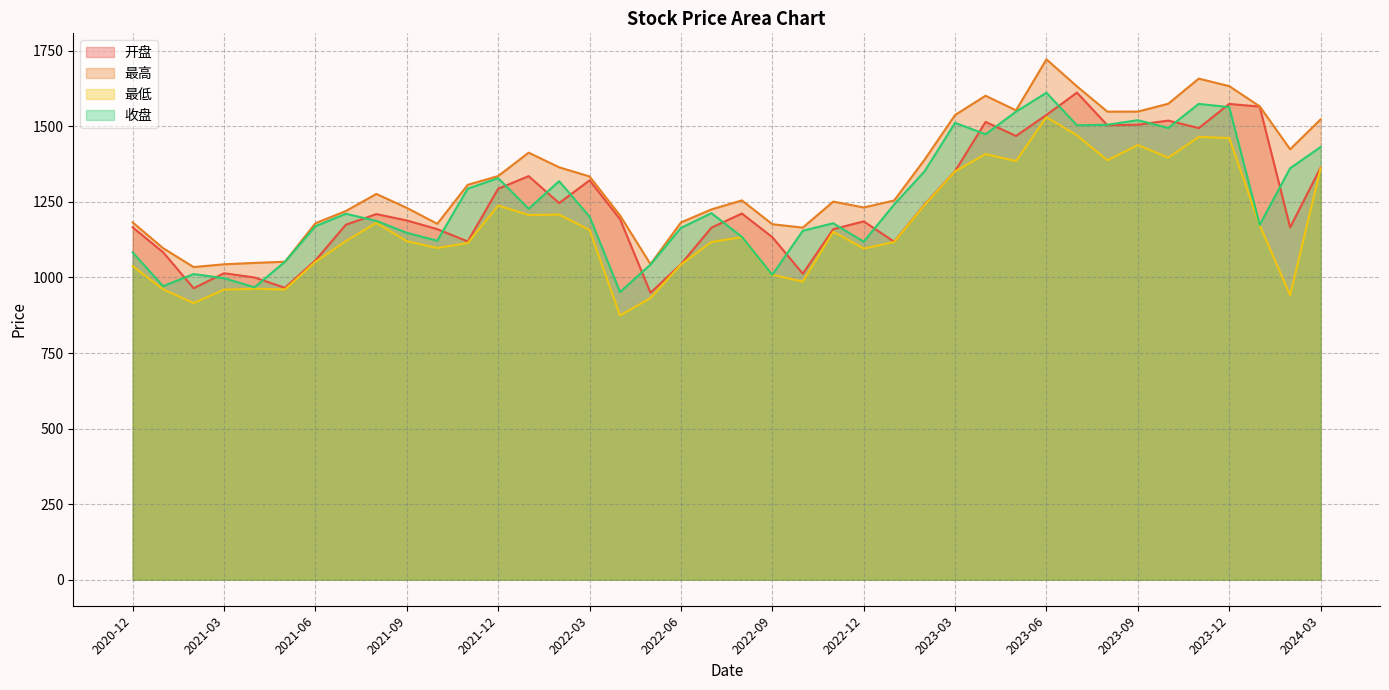

Which series has the largest range (max minus min)?

最高